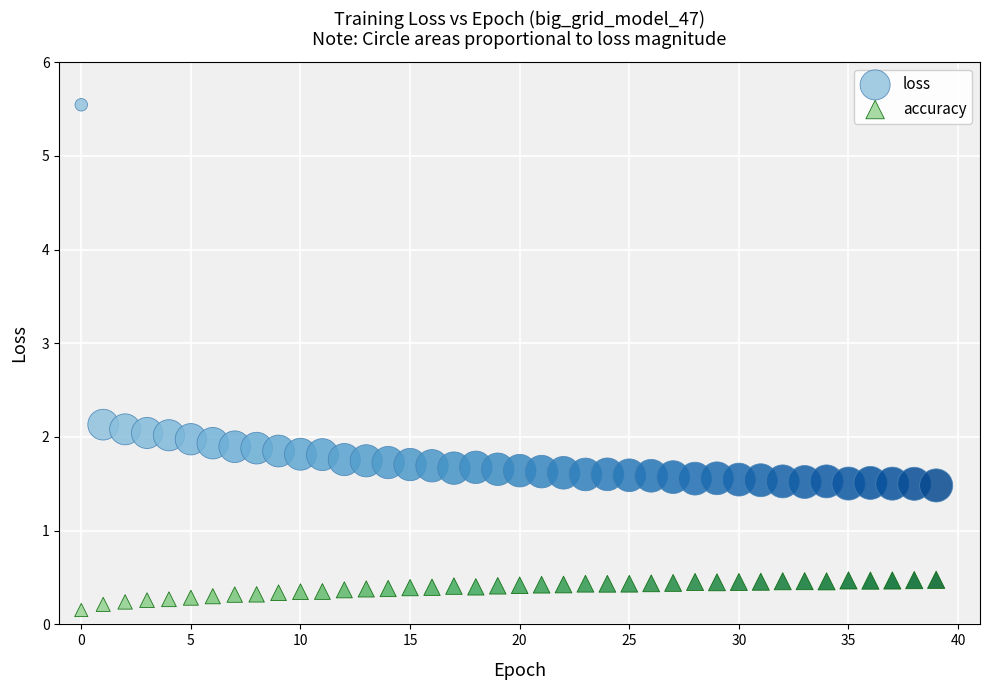

Which series reaches the minimum Y coordinate?

accuracy